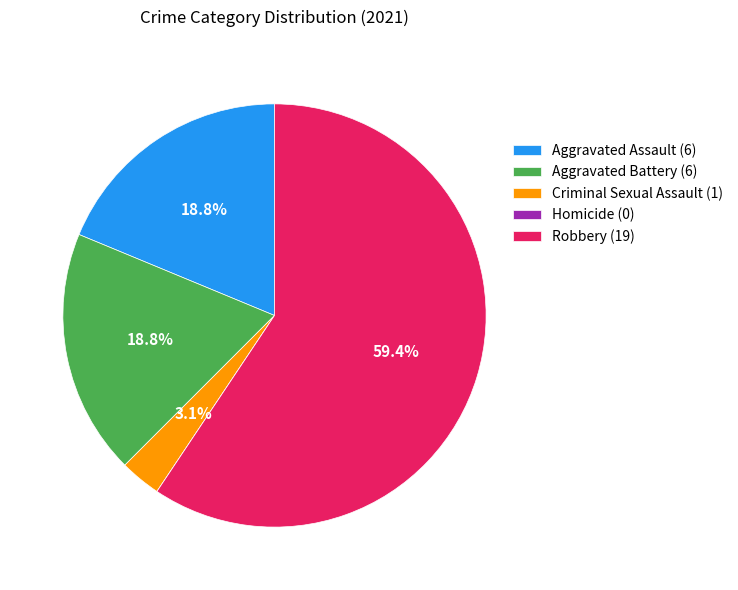

To the nearest percent, what portion does Aggravated Battery represent?

19%